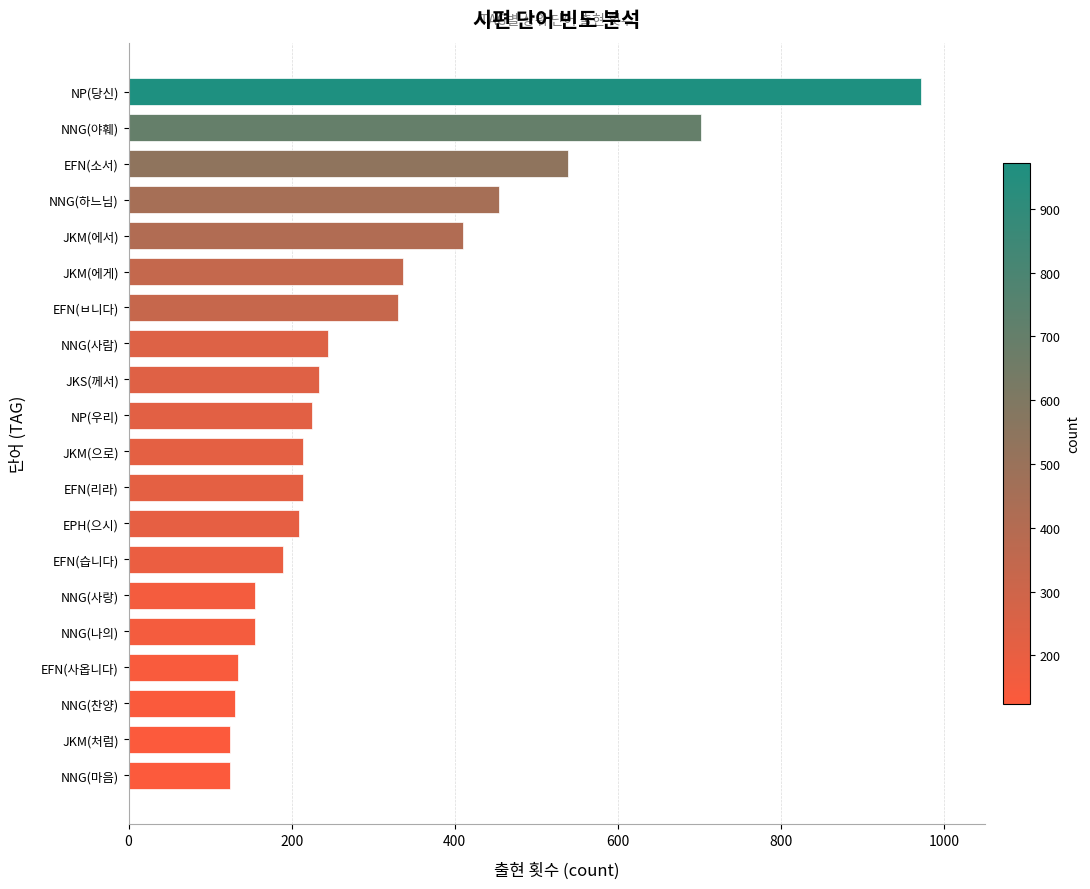

The chart shows a value of 233 at JKS(께서). True or false?

True